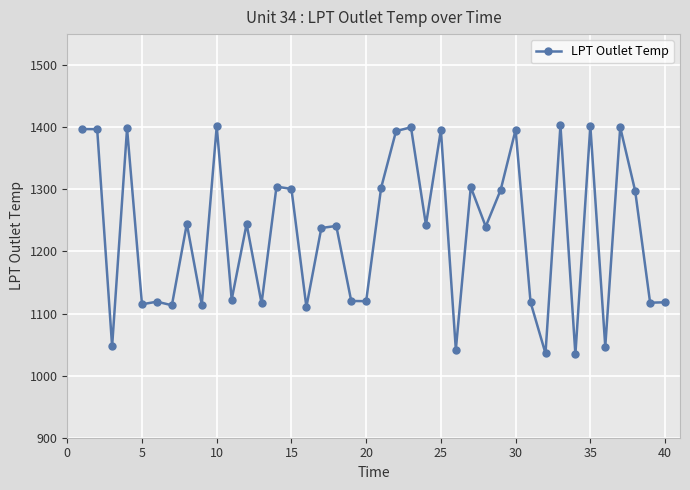

What is the maximum value shown in the chart?

1403.0